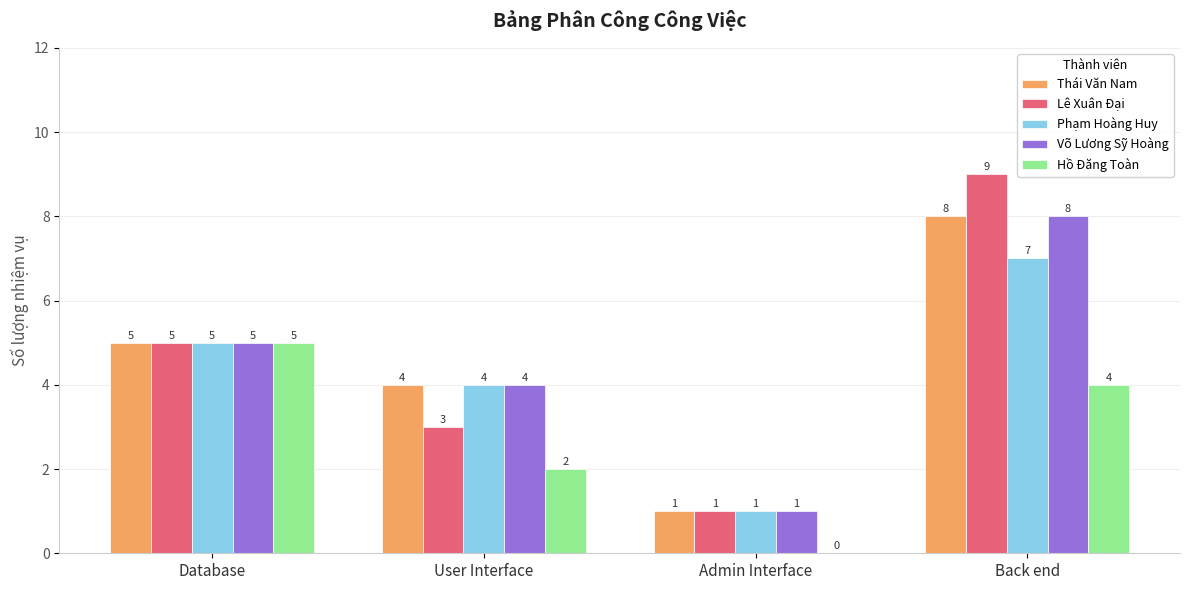

At which category does the chart reach its peak across all series?

Back end